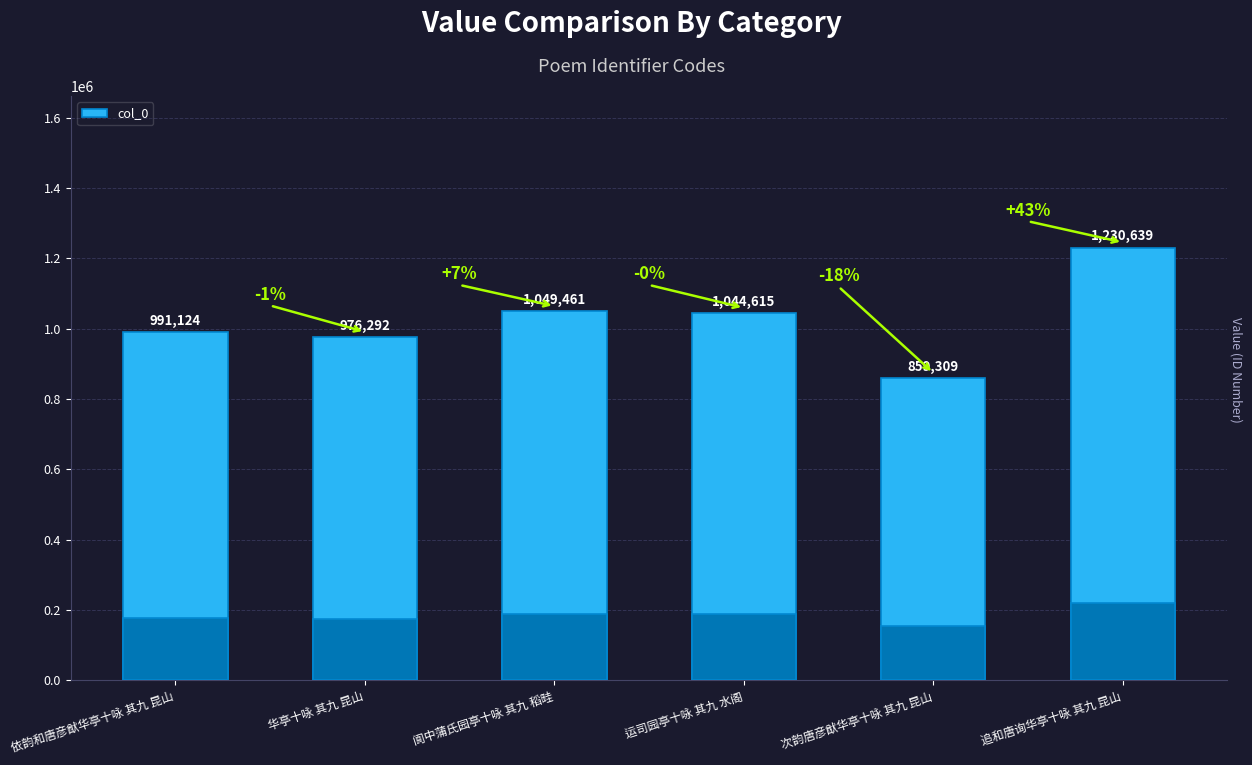

How many bars are there in total?

6